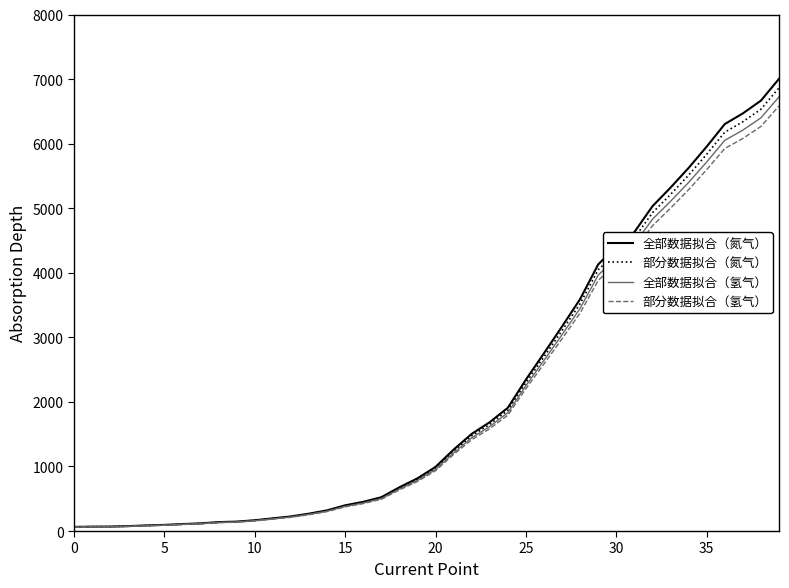

What is the highest value of the 全部数据拟合（氮气） series?

7004.0